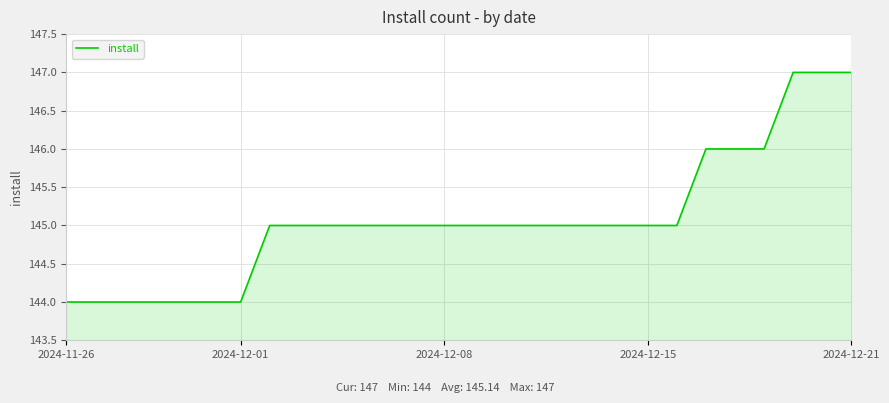

What is the difference between the maximum and minimum values?

3